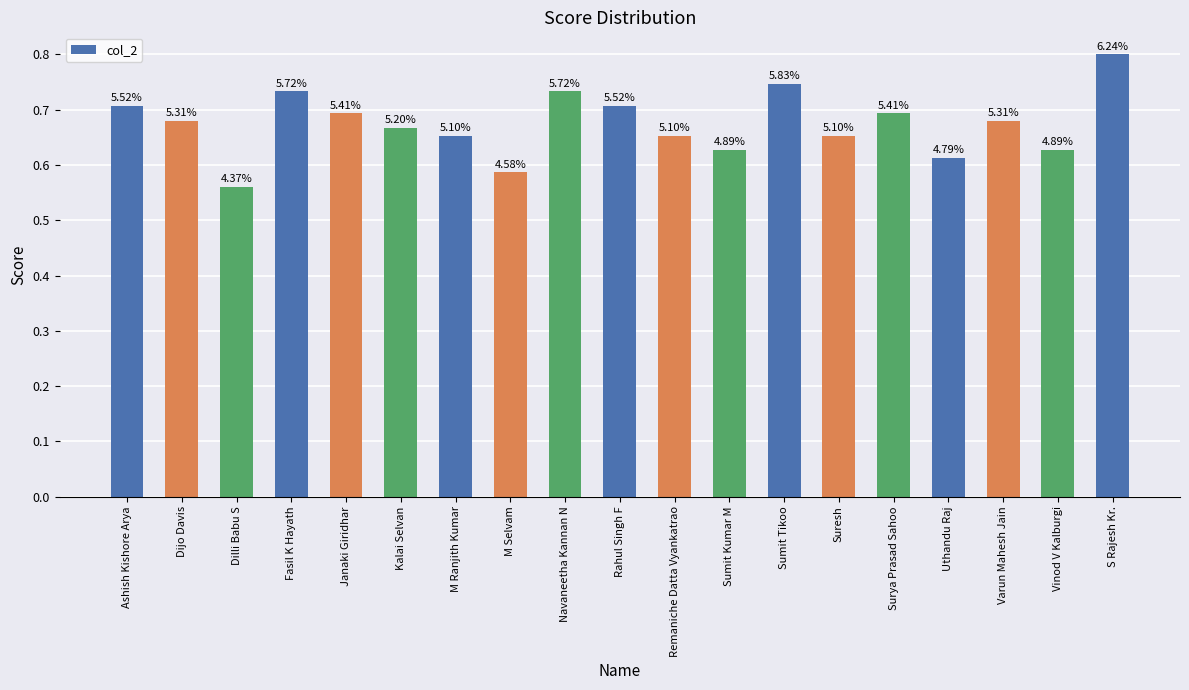

How many bars are there in total?

19